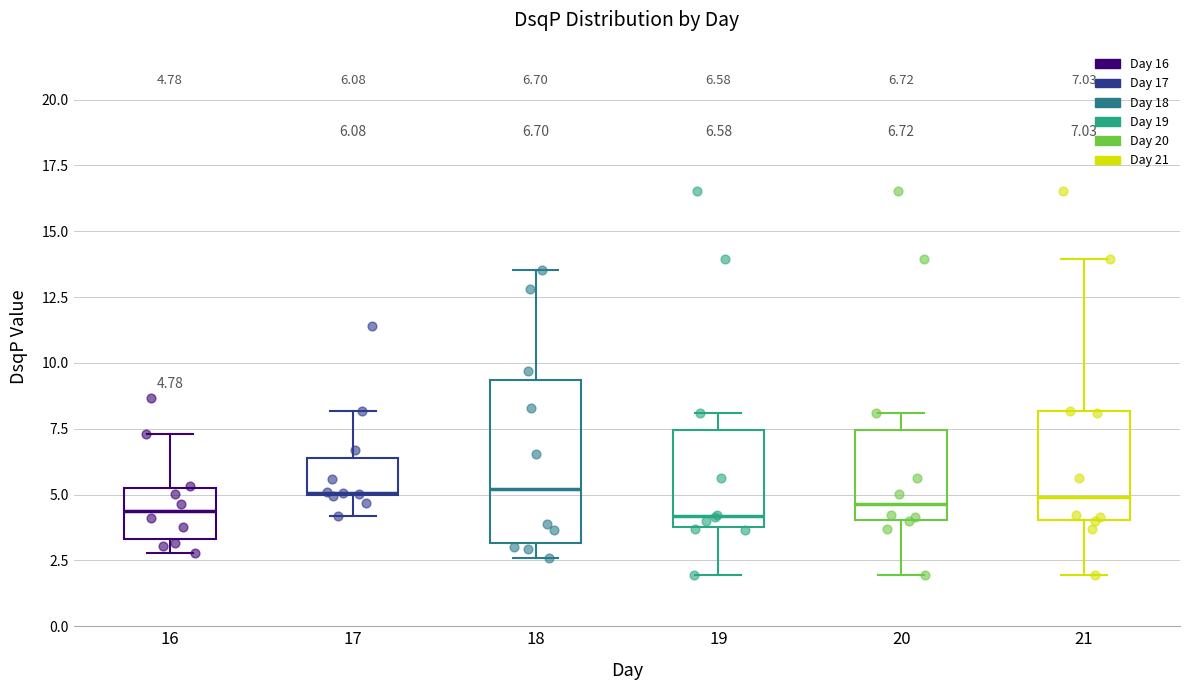

Comparing the boxes themselves (not the whiskers), which one is the tallest?

18